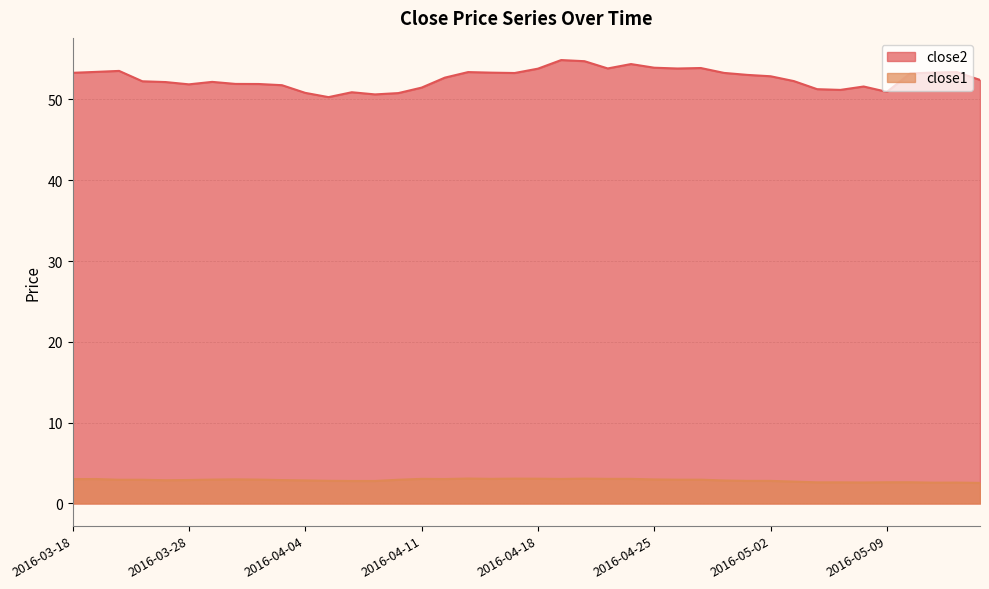

Where is close2 nearest to the value 52?

2016-03-30